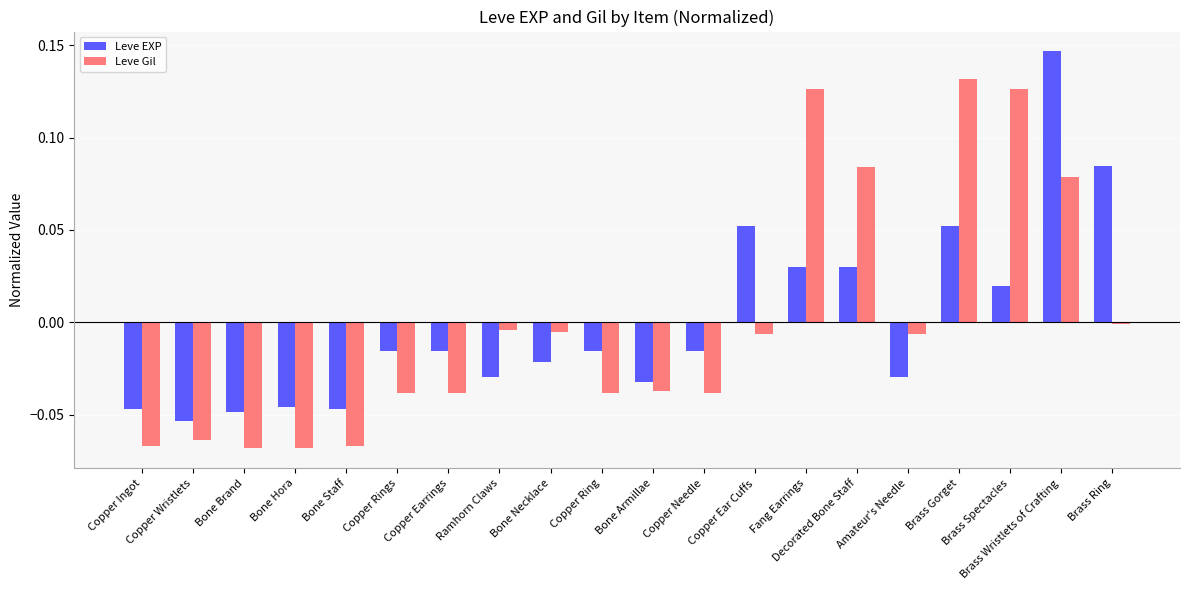

How many values in Leve EXP are below zero?

13